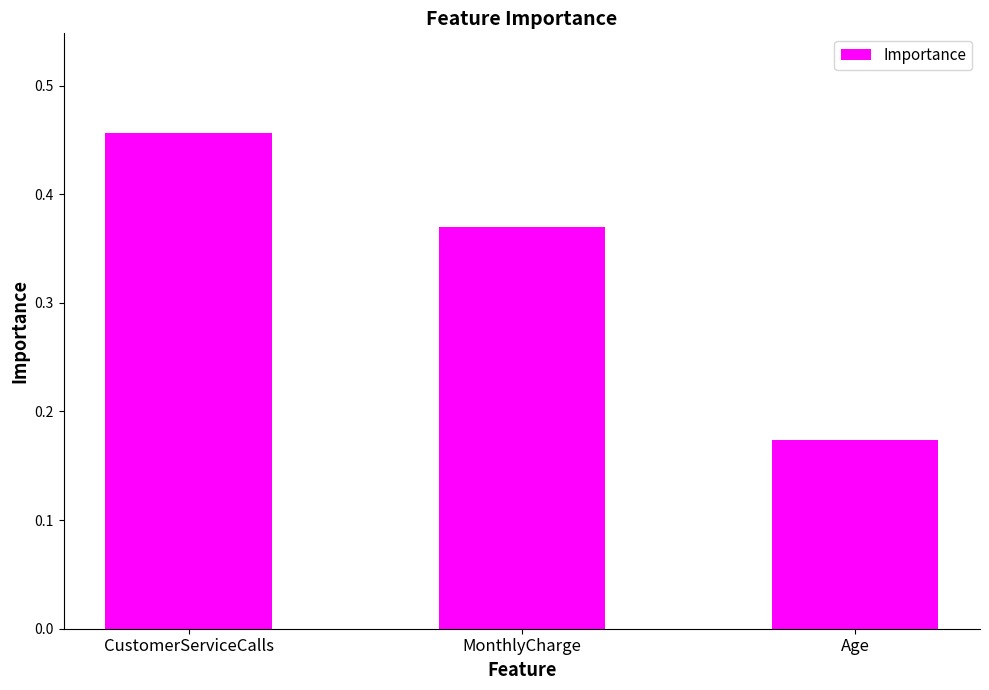

Which has a higher value, Age or CustomerServiceCalls?

CustomerServiceCalls